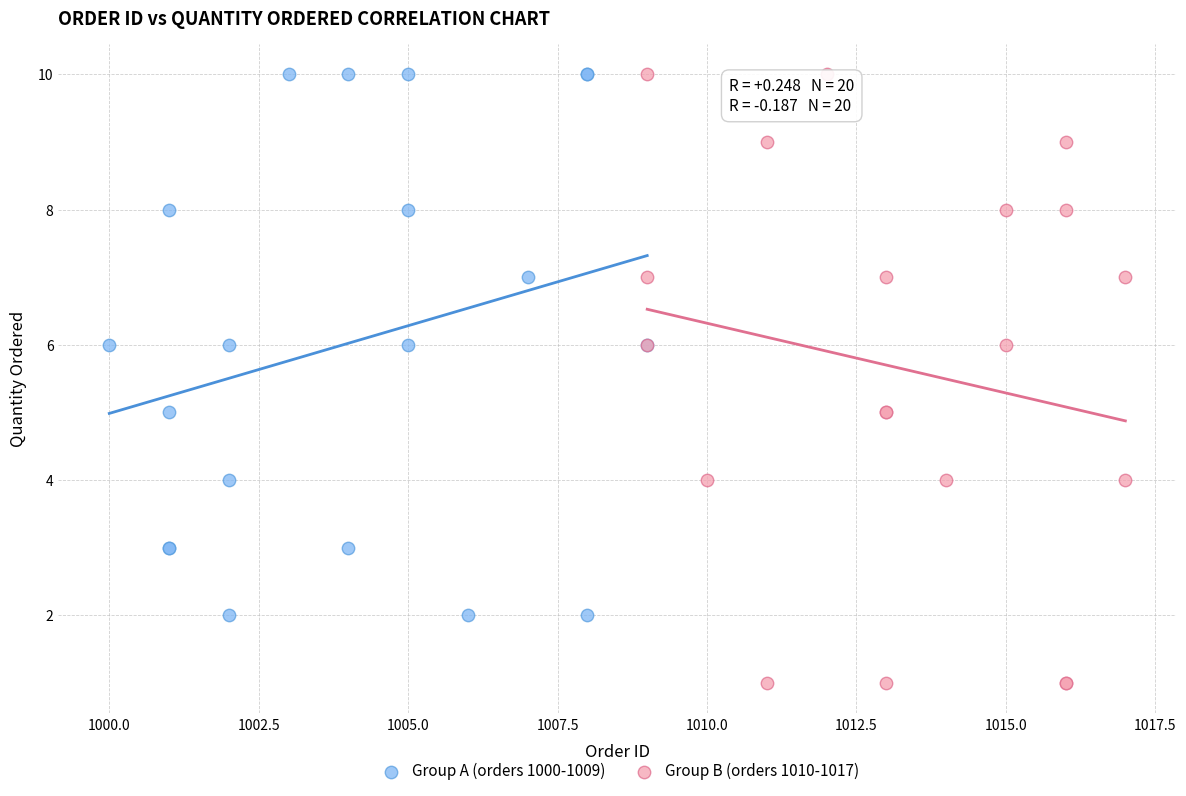

Which series has the largest Y range (max minus min)?

Group B (orders 1010-1017)